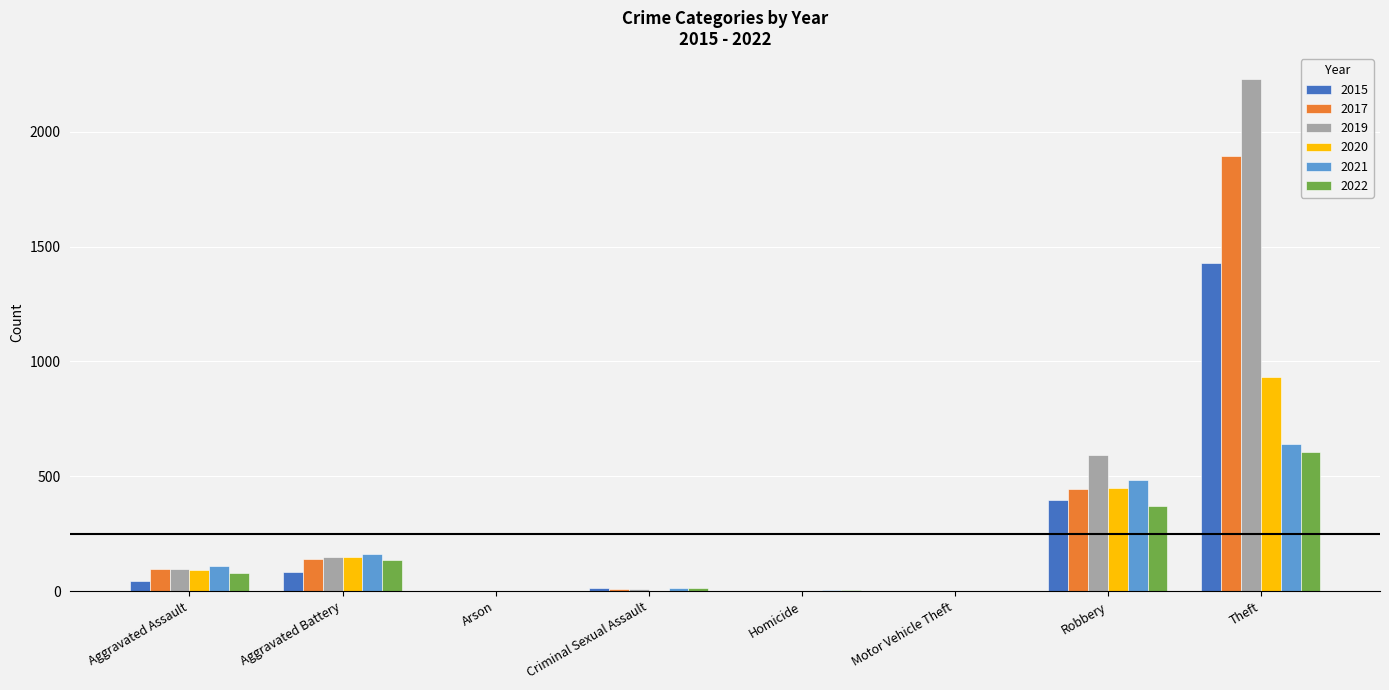

Is it true that 2020 equals 930 at Theft?

True